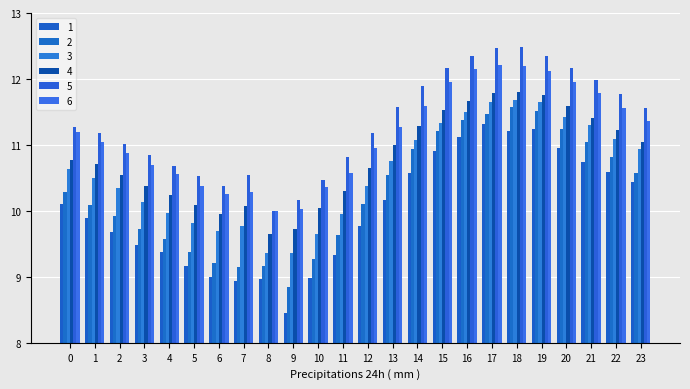

Between 6 and 11, which series saw the biggest shift?

5